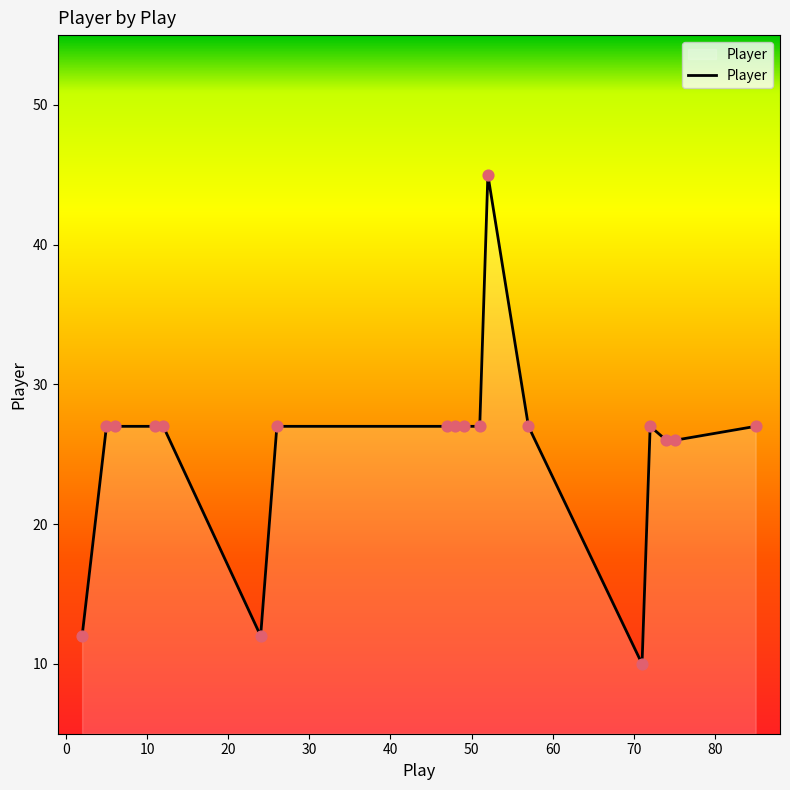

What is the smallest value displayed?

10